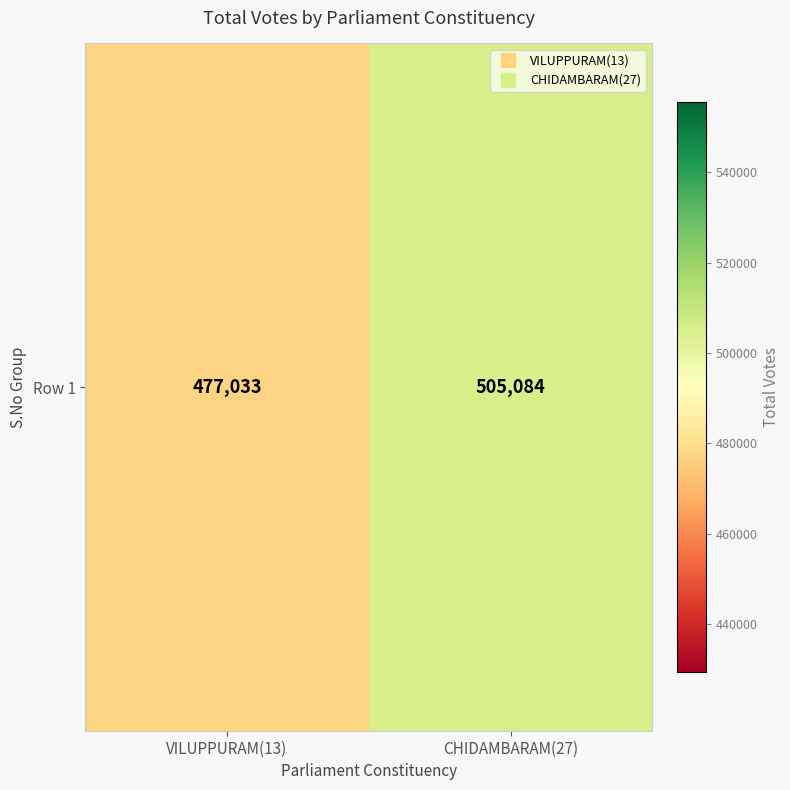

Approximately how many times larger is the value at VILUPPURAM(13) compared to CHIDAMBARAM(27)?

0.9